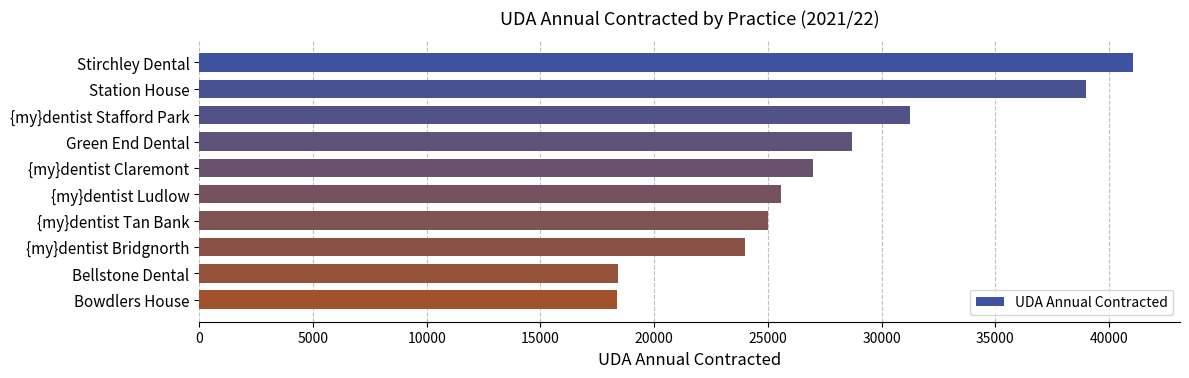

What is the average value?

27840